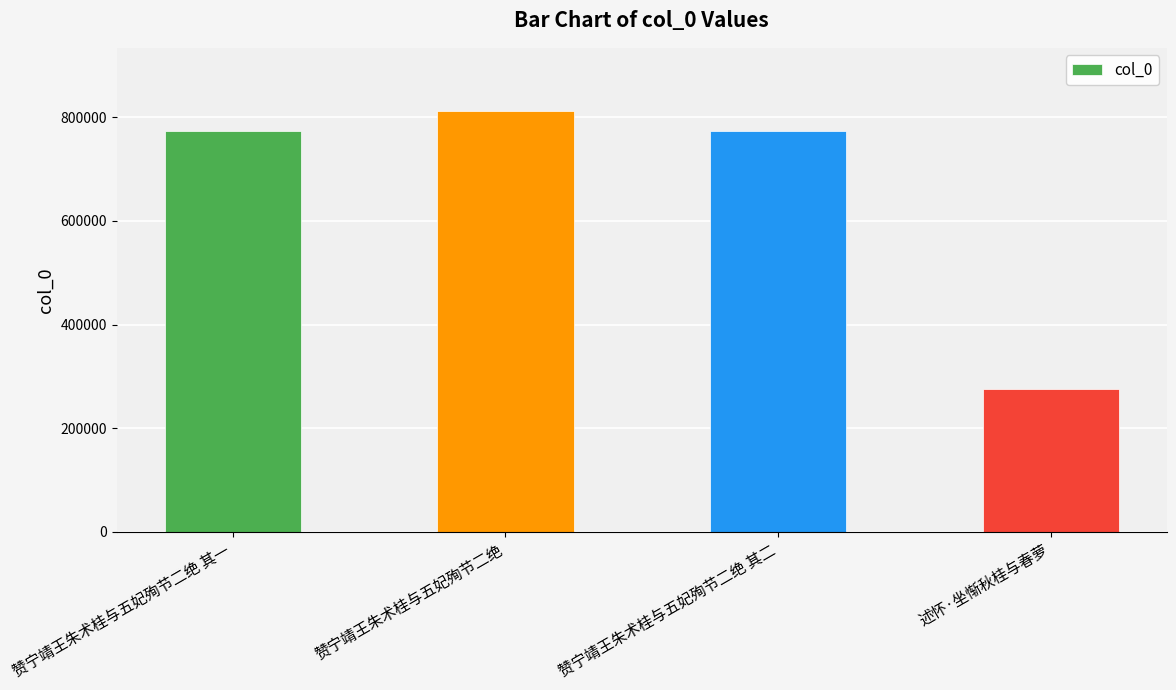

Which has a higher value, 赞宁靖王朱术桂与五妃殉节二绝 其二 or 述怀·坐惭秋桂与春萝?

赞宁靖王朱术桂与五妃殉节二绝 其二